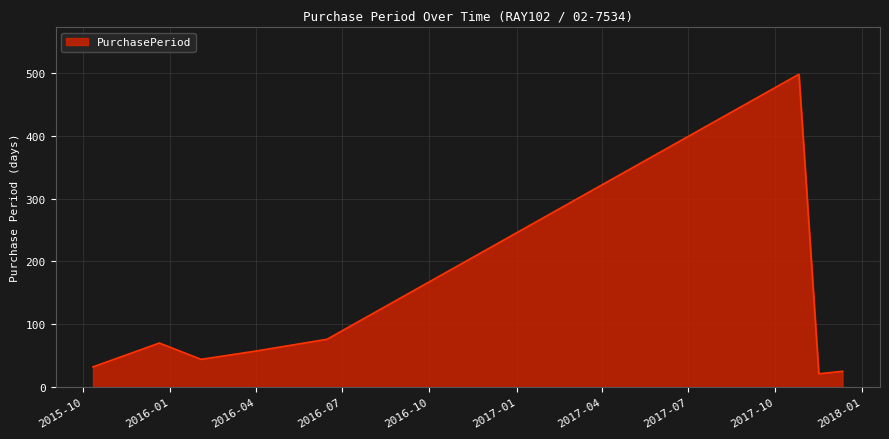

What is the difference between the second highest and minimum values?

55